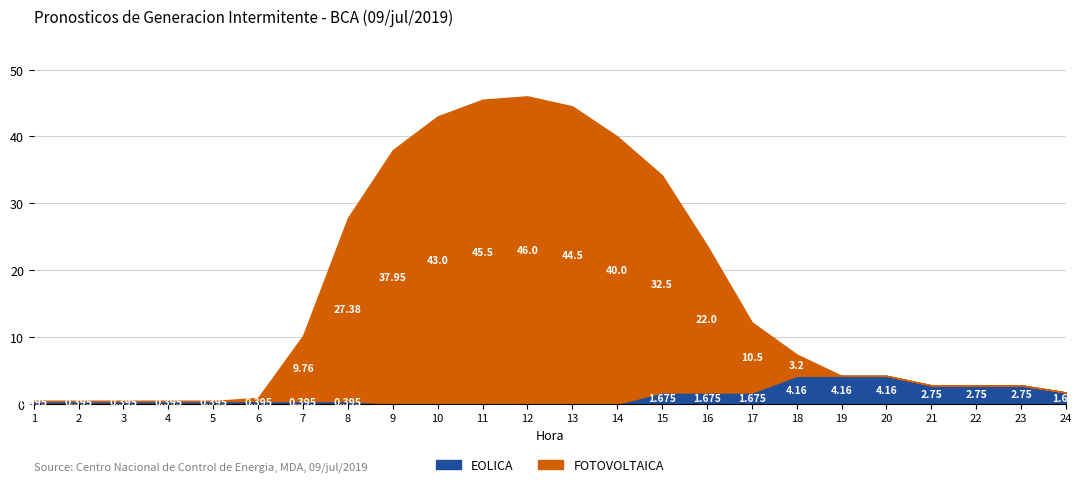

The value of FOTOVOLTAICA at 5 is 0.0. True or false?

True